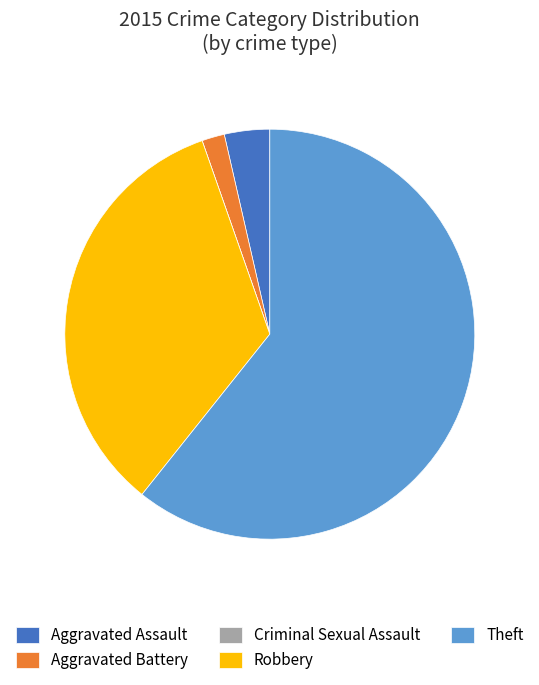

True or false: Theft accounts for 68% of the total.

False